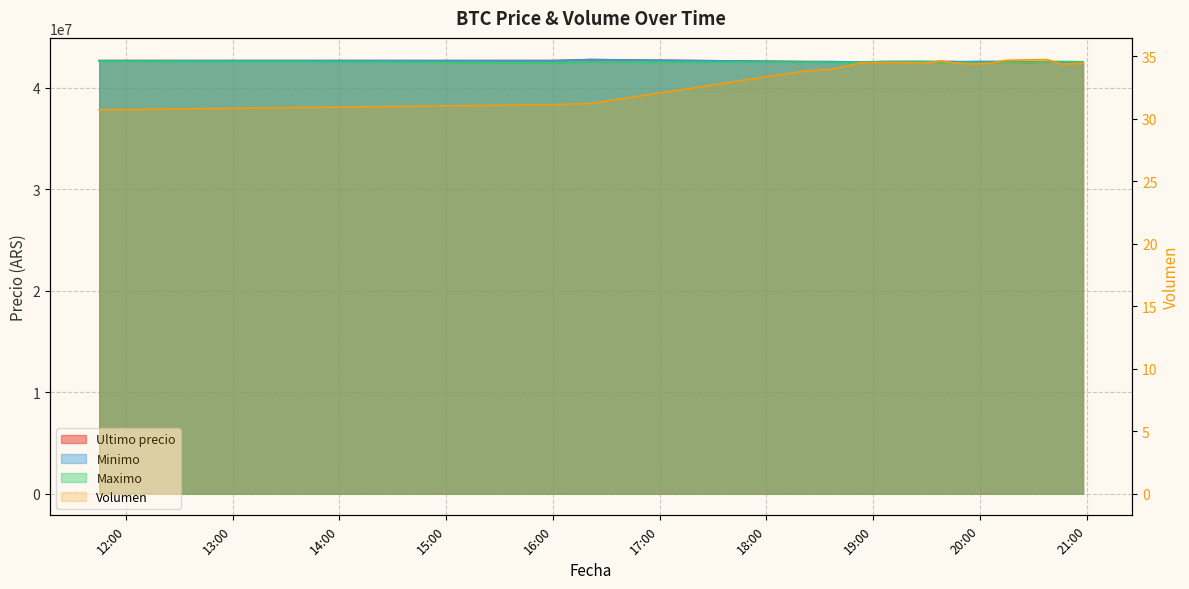

What are all the series names shown in the legend?

Ultimo precio, Minimo, Maximo, Volumen